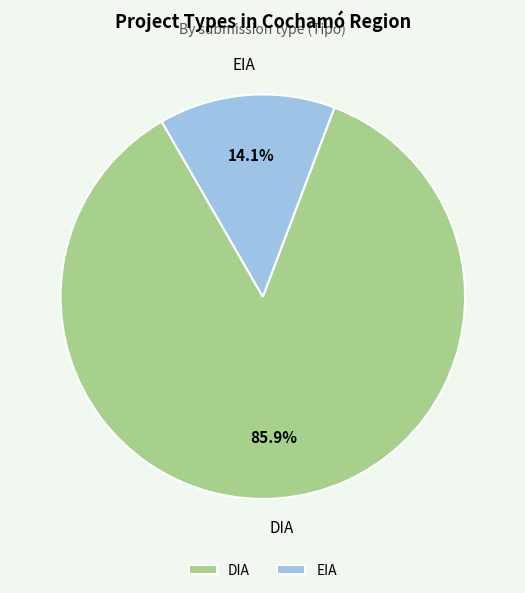

Count the number of slices in the pie.

2